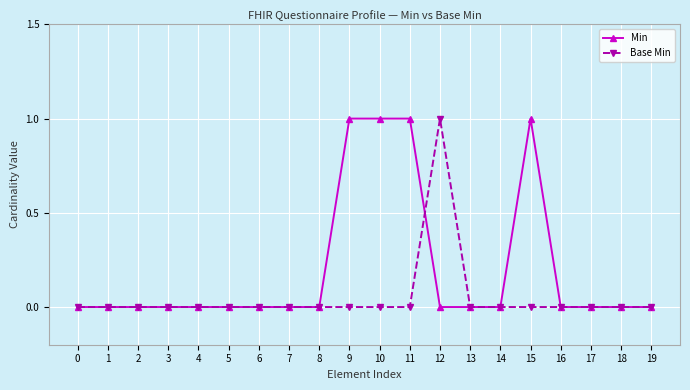

The Min series shows 0 at 10. True or false?

False